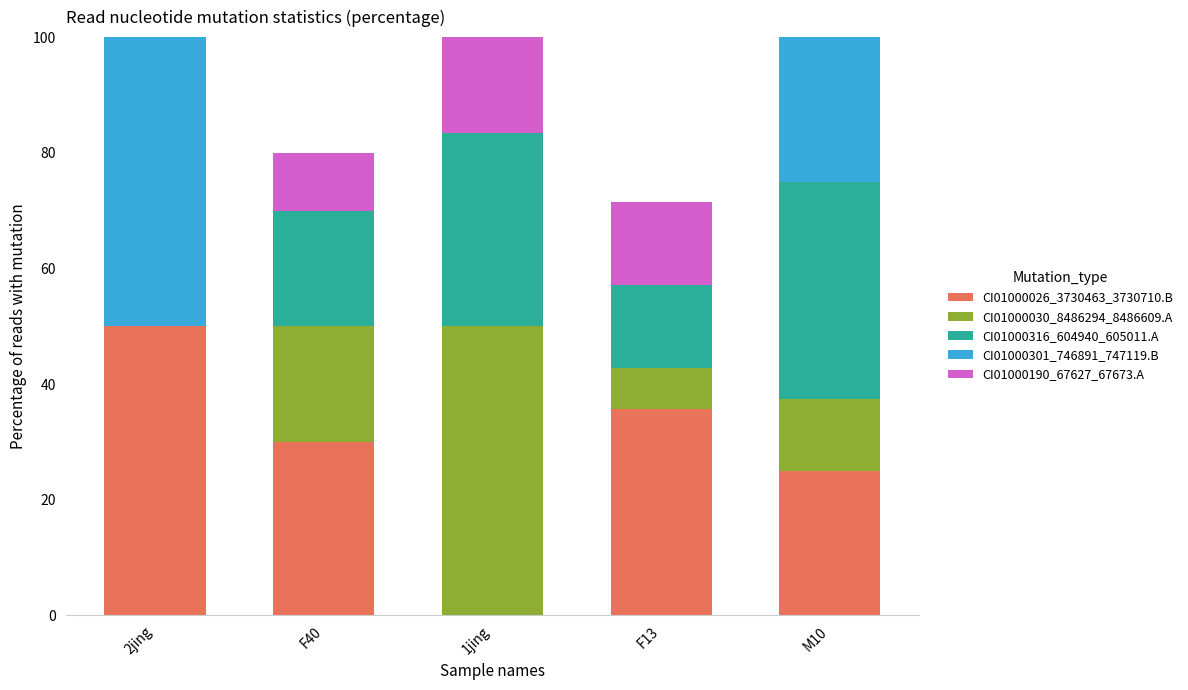

What is the total value across all series at 2jing?

100.0